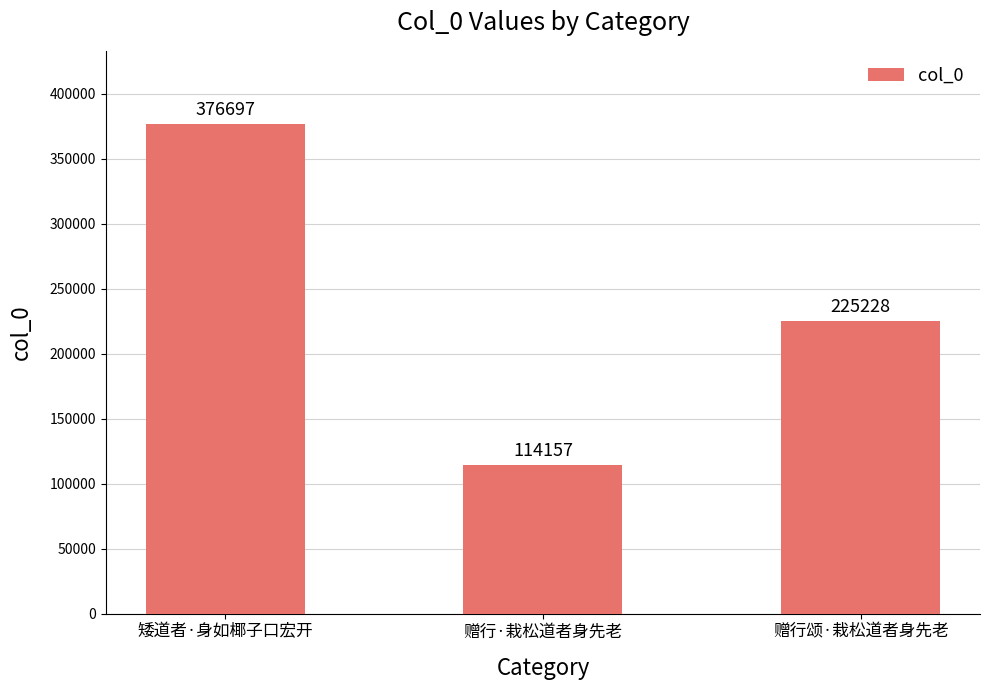

Count the values in the range 114157 to 376697.

3